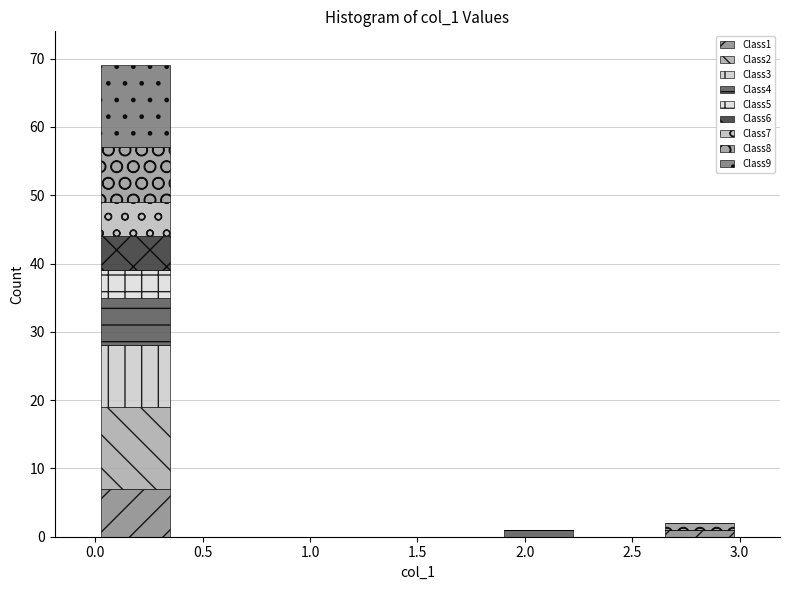

Which range on the x-axis has the tallest stacked bar (by total height)?

0.000 to 0.375